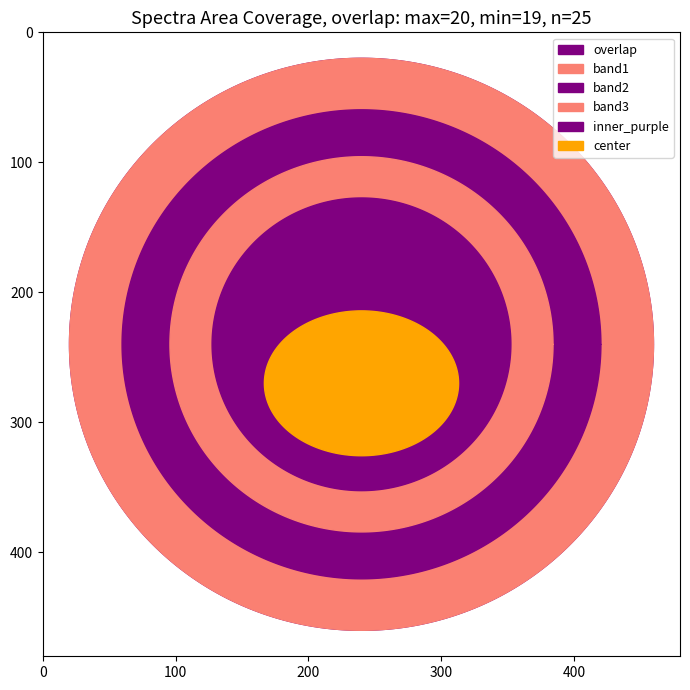

Reading left to right, list all the values displayed in this chart.

20	20	20	20	20	20	20	20	20	20	20	20	20	20	20	20	20	20	20	20	20	20	20	20	19